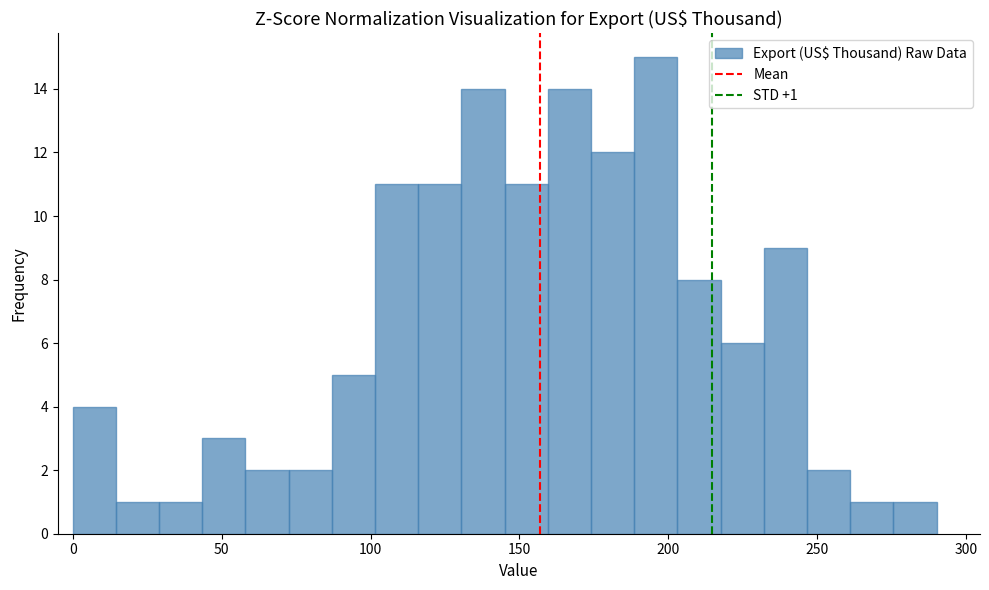

Around what value on the x-axis is the tallest bar? Give the approximate position of its centre, as read against the axis.

195